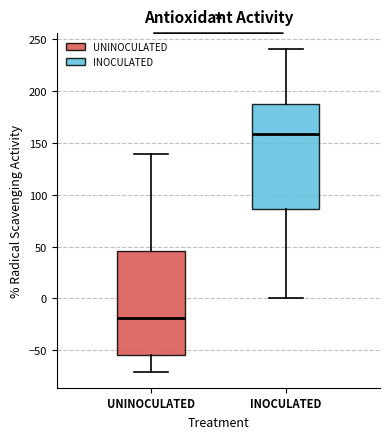

Where is the lower edge of the box for UNINOCULATED on the y-axis? The values are not printed on the chart, so give them approximately, as read against the axis.

-55